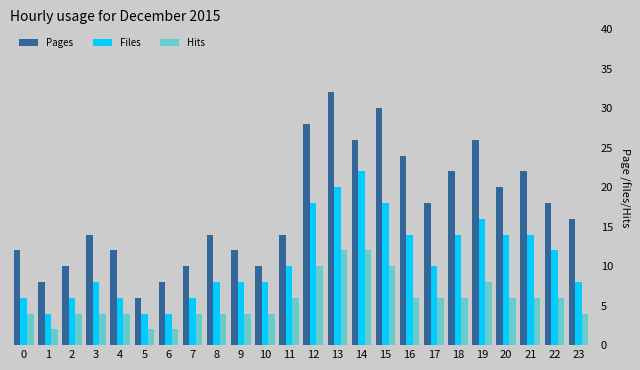

What is the value of the Hits bar at the 18th from the left?

6